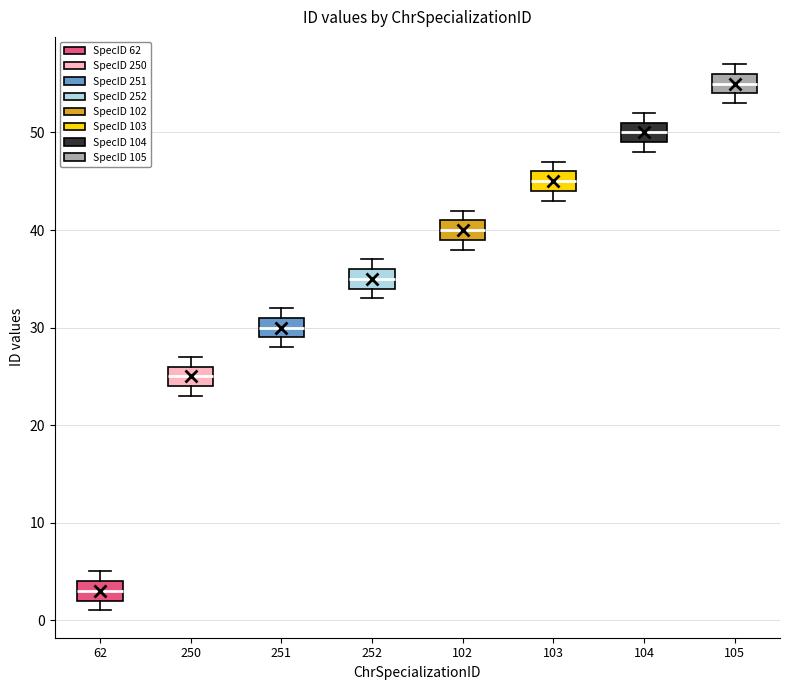

Reading left to right, read every box against the y-axis: the position of its median line, the range the box covers, and the ends of its whiskers. The values are not printed on the chart, so give them approximately, as read against the axis.

62: median 3, box 2 to 4, whiskers 1 to 5
250: median 25, box 24 to 26, whiskers 23 to 27
251: median 30, box 29 to 31, whiskers 28 to 32
252: median 35, box 34 to 36, whiskers 33 to 37
102: median 40, box 39 to 41, whiskers 38 to 42
103: median 45, box 44 to 46, whiskers 43 to 47
104: median 50, box 49 to 51, whiskers 48 to 52
105: median 55, box 54 to 56, whiskers 53 to 57